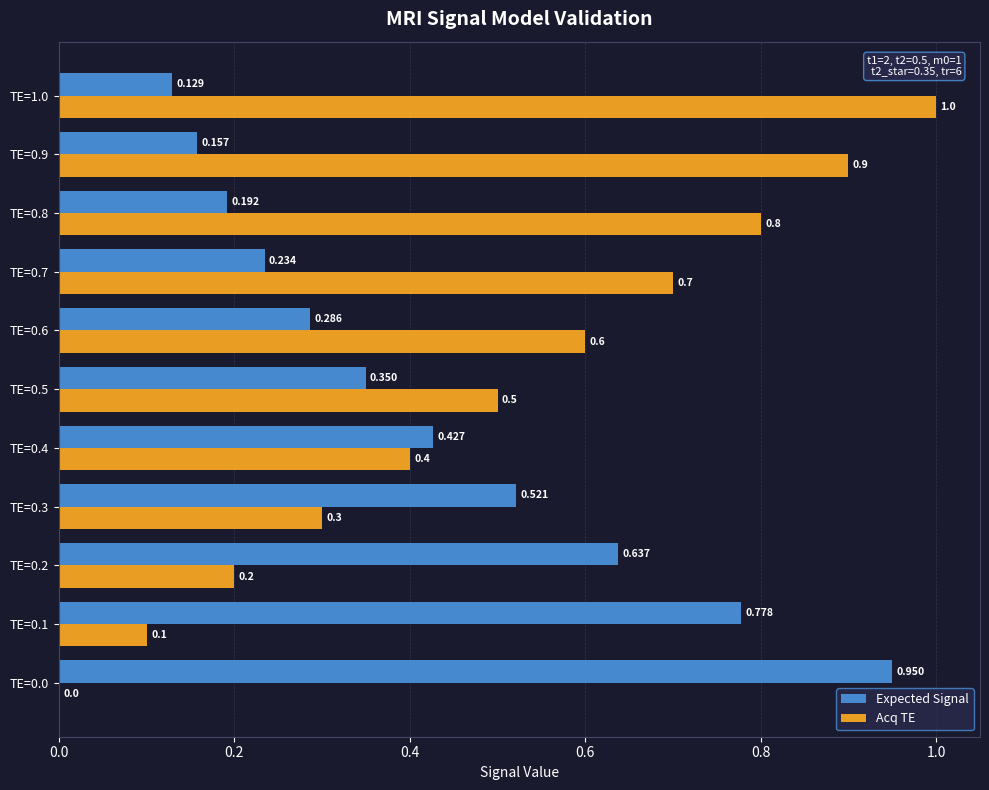

Which series has the largest total across all categories?

Acq TE